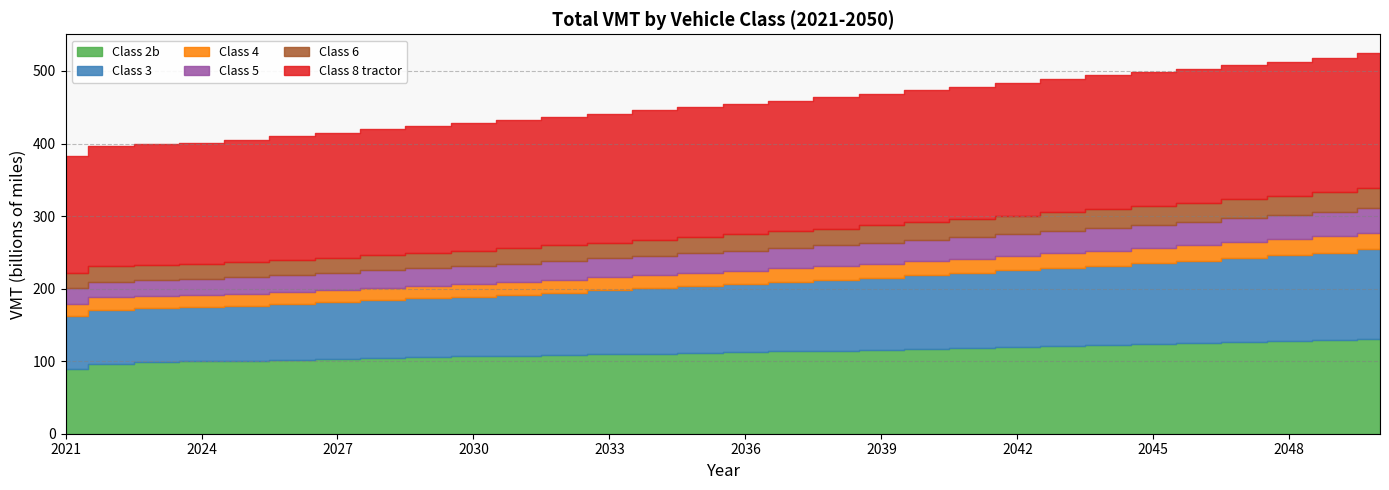

What is the minimum value shown in the chart?

16511942220